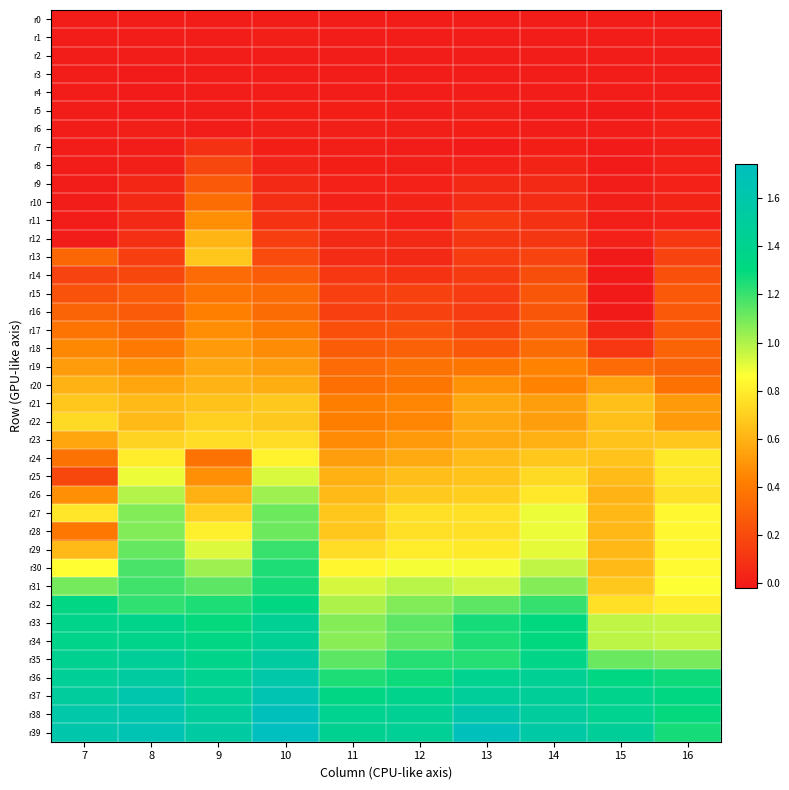

Reading left to right, what are all the values shown in this chart?

r0: 7=0.0	8=0.0	9=0.0	10=0.0	11=0.0	12=0.0	13=0.0	14=0.0	15=0.0	16=0.0
r1: 7=0.0	8=-0.0	9=0.0	10=0.0	11=-0.0	12=-0.0	13=0.0	14=-0.0	15=-0.0	16=0.0
r2: 7=0.0	8=-0.0	9=0.0	10=0.0	11=-0.0	12=-0.0	13=-0.0	14=-0.0	15=-0.0	16=-0.0
r3: 7=0.0	8=-0.0	9=0.0	10=0.0	11=-0.0	12=-0.0	13=-0.0	14=-0.0	15=-0.0	16=-0.0
r4: 7=0.0	8=-0.0	9=0.0	10=-0.0	11=-0.0	12=-0.0	13=-0.0	14=-0.0	15=-0.0	16=-0.0
r5: 7=0.0	8=-0.0	9=0.0	10=0.0	11=0.0	12=-0.0	13=0.0	14=-0.0	15=-0.0	16=0.0
r6: 7=0.0	8=0.0	9=0.0	10=0.0	11=0.0	12=0.0	13=0.0	14=-0.0	15=-0.0	16=0.0
r7: 7=0.0	8=-0.0	9=0.1	10=0.0	11=0.0	12=-0.0	13=-0.0	14=0.0	15=-0.0	16=0.0
r8: 7=0.0	8=0.0	9=0.2	10=0.0	11=0.0	12=0.0	13=0.0	14=0.0	15=-0.0	16=0.0
r9: 7=0.0	8=0.0	9=0.3	10=0.1	11=0.0	12=0.0	13=0.1	14=0.1	15=-0.0	16=0.0
r10: 7=0.0	8=0.1	9=0.3	10=0.1	11=0.0	12=0.0	13=0.1	14=0.1	15=0.0	16=0.0
r11: 7=0.0	8=0.1	9=0.5	10=0.1	11=0.1	12=0.0	13=0.1	14=0.1	15=0.0	16=0.0
r12: 7=0.0	8=0.1	9=0.6	10=0.1	11=0.1	12=0.1	13=0.1	14=0.1	15=0.0	16=0.1
r13: 7=0.3	8=0.1	9=0.7	10=0.2	11=0.1	12=0.1	13=0.1	14=0.2	15=-0.0	16=0.2
r14: 7=0.2	8=0.2	9=0.3	10=0.3	11=0.1	12=0.1	13=0.1	14=0.2	15=-0.0	16=0.2
r15: 7=0.2	8=0.3	9=0.4	10=0.3	11=0.1	12=0.2	13=0.1	14=0.2	15=-0.0	16=0.3
r16: 7=0.3	8=0.3	9=0.4	10=0.3	11=0.1	12=0.2	13=0.1	14=0.2	15=-0.0	16=0.3
r17: 7=0.4	8=0.3	9=0.5	10=0.4	11=0.2	12=0.2	13=0.2	14=0.3	15=0.0	16=0.3
r18: 7=0.4	8=0.4	9=0.5	10=0.5	11=0.3	12=0.3	13=0.3	14=0.3	15=0.1	16=0.3
r19: 7=0.5	8=0.5	9=0.6	10=0.5	11=0.3	12=0.4	13=0.4	14=0.4	15=0.3	16=0.3
r20: 7=0.6	8=0.6	9=0.6	10=0.6	11=0.4	12=0.4	13=0.5	14=0.4	15=0.5	16=0.4
r21: 7=0.7	8=0.6	9=0.7	10=0.7	11=0.4	12=0.4	13=0.6	14=0.5	15=0.6	16=0.5
r22: 7=0.7	8=0.6	9=0.7	10=0.7	11=0.4	12=0.4	13=0.6	14=0.5	15=0.6	16=0.5
r23: 7=0.6	8=0.7	9=0.7	10=0.7	11=0.5	12=0.5	13=0.6	14=0.6	15=0.7	16=0.7
r24: 7=0.4	8=0.8	9=0.4	10=0.8	11=0.5	12=0.6	13=0.6	14=0.7	15=0.7	16=0.8
r25: 7=0.2	8=0.9	9=0.5	10=0.9	11=0.6	12=0.6	13=0.7	14=0.7	15=0.6	16=0.8
r26: 7=0.5	8=1.0	9=0.6	10=1.0	11=0.6	12=0.7	13=0.7	14=0.8	15=0.6	16=0.8
r27: 7=0.8	8=1.1	9=0.7	10=1.1	11=0.7	12=0.8	13=0.8	14=0.9	15=0.6	16=0.8
r28: 7=0.4	8=1.1	9=0.8	10=1.1	11=0.7	12=0.8	13=0.8	14=0.9	15=0.6	16=0.8
r29: 7=0.6	8=1.1	9=0.9	10=1.2	11=0.7	12=0.8	13=0.8	14=0.9	15=0.6	16=0.8
r30: 7=0.9	8=1.2	9=1.0	10=1.3	11=0.8	12=0.9	13=0.9	14=1.0	15=0.6	16=0.8
r31: 7=1.1	8=1.2	9=1.1	10=1.3	11=0.9	12=1.0	13=0.9	14=1.1	15=0.7	16=0.9
r32: 7=1.3	8=1.2	9=1.2	10=1.3	11=1.0	12=1.1	13=1.1	14=1.2	15=0.8	16=0.8
r33: 7=1.4	8=1.4	9=1.3	10=1.4	11=1.1	12=1.1	13=1.3	14=1.3	15=1.0	16=1.0
r34: 7=1.4	8=1.4	9=1.3	10=1.4	11=1.1	12=1.1	13=1.2	14=1.3	15=1.0	16=1.0
r35: 7=1.4	8=1.5	9=1.4	10=1.5	11=1.1	12=1.2	13=1.2	14=1.4	15=1.1	16=1.1
r36: 7=1.5	8=1.5	9=1.4	10=1.6	11=1.2	12=1.3	13=1.4	14=1.4	15=1.3	16=1.3
r37: 7=1.5	8=1.6	9=1.5	10=1.7	11=1.3	12=1.4	13=1.5	14=1.5	15=1.4	16=1.3
r38: 7=1.6	8=1.6	9=1.5	10=1.7	11=1.4	12=1.4	13=1.6	14=1.5	15=1.4	16=1.3
r39: 7=1.6	8=1.7	9=1.5	10=1.7	11=1.4	12=1.5	13=1.7	14=1.6	15=1.5	16=1.3